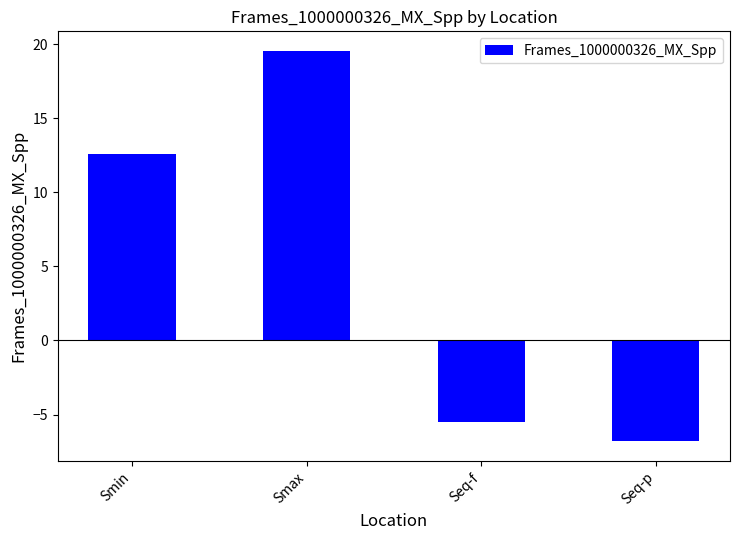

What is the label of the 2nd bar from the right?

Seq-f